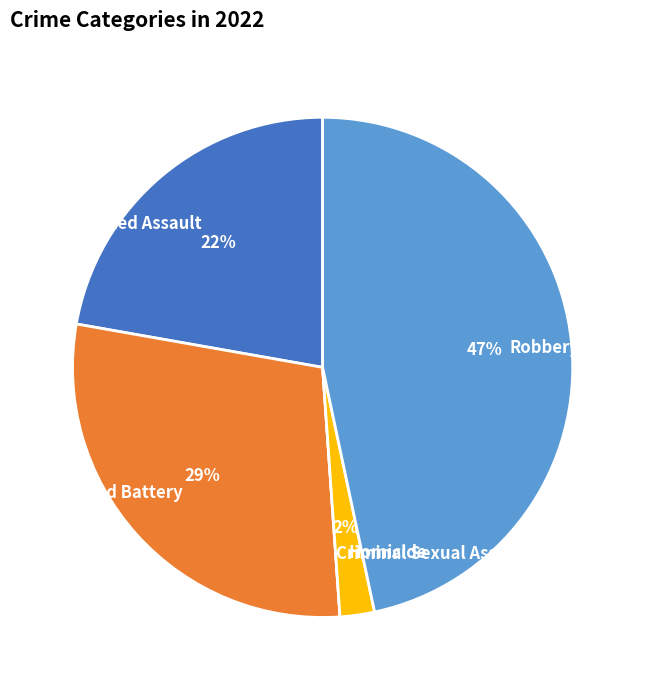

Which category has the biggest portion of the pie?

Robbery